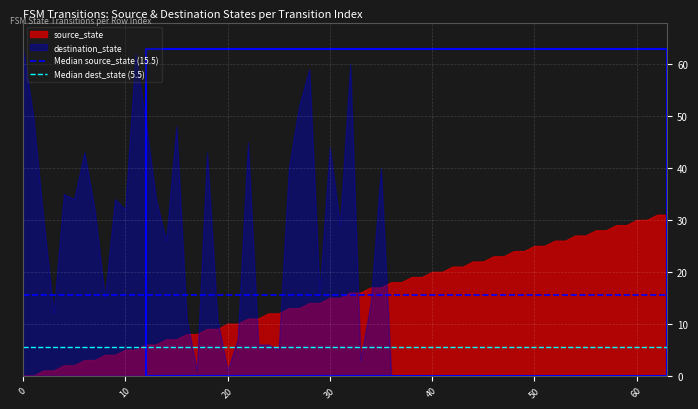

Is it true that Median source_state (15.5) equals 24.5 at 0?

False